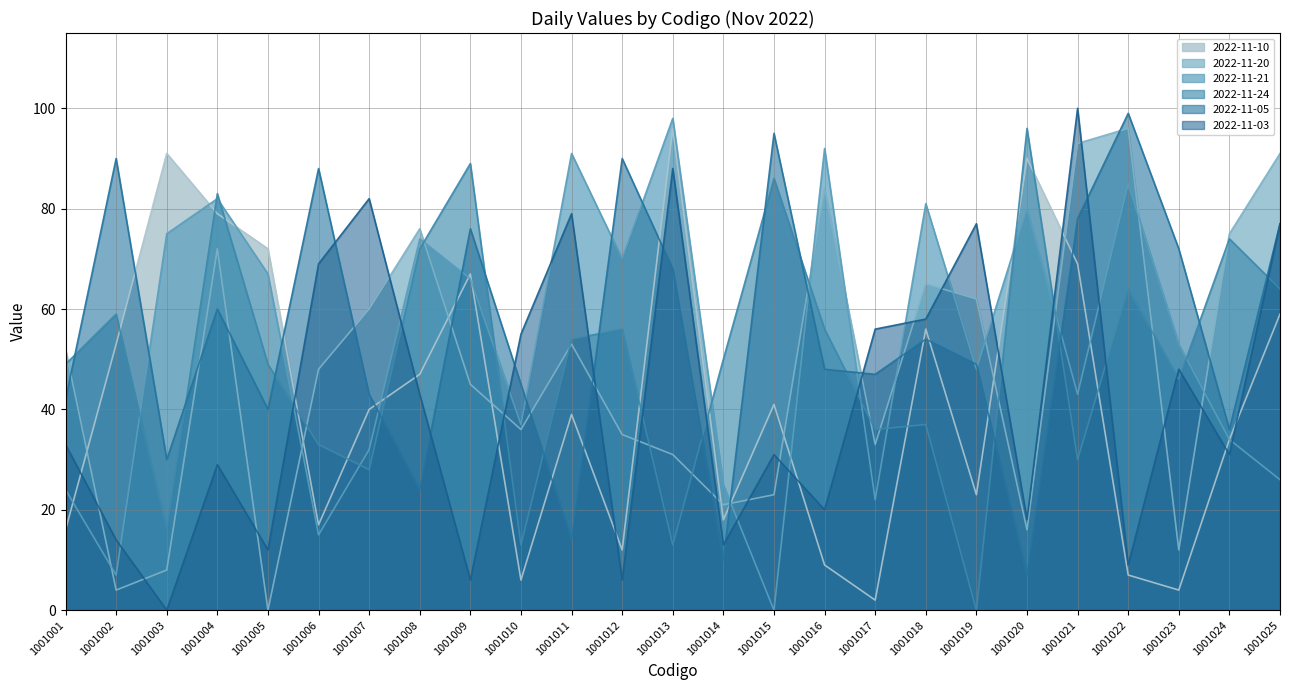

Between which two adjacent categories do 2022-11-10 and 2022-11-20 first intersect?

1001001 and 1001002